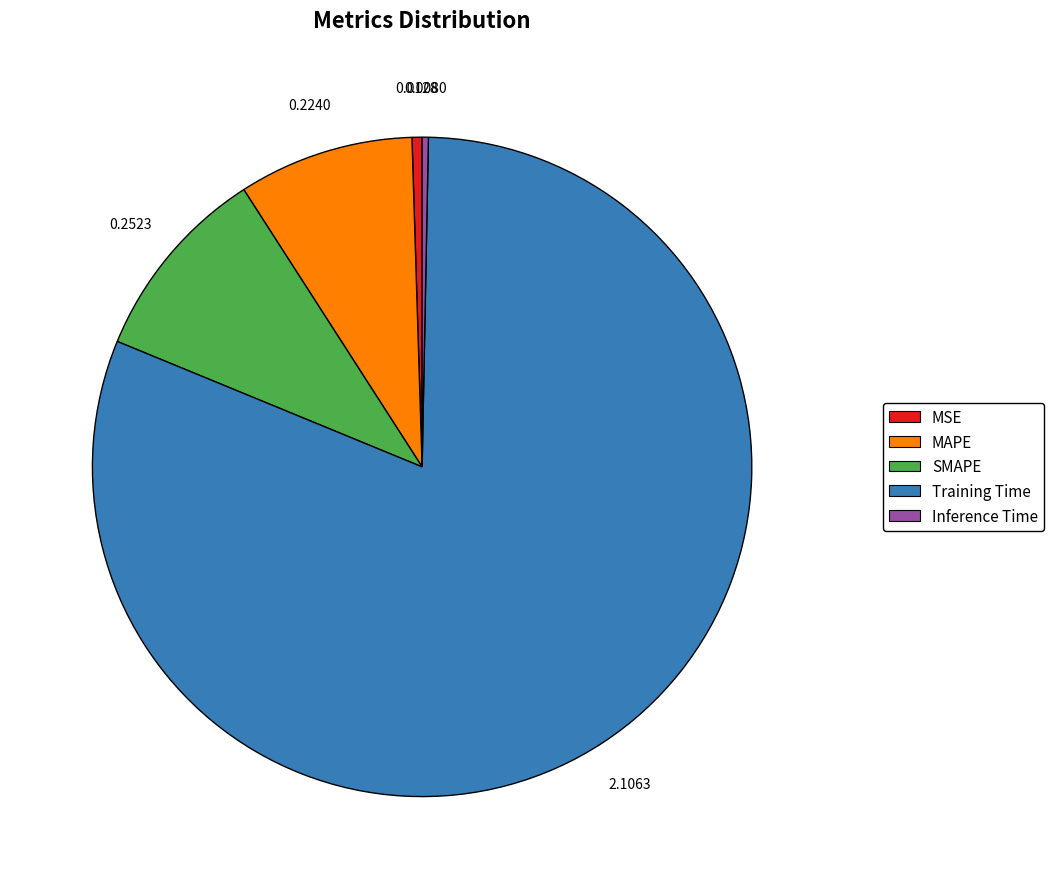

Does Training Time represent more than half of the total?

Yes